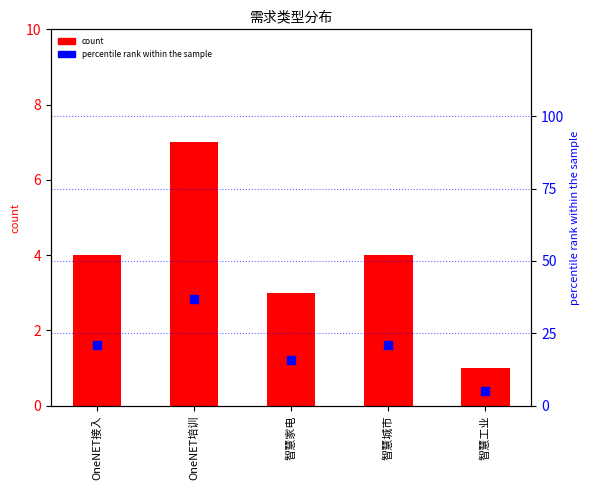

Which series has the largest total across all categories?

percentile rank within the sample